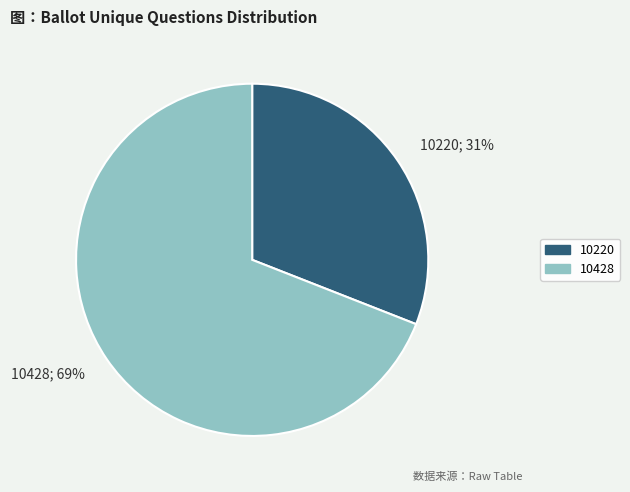

Which has a higher value, 10220 or 10428?

10428